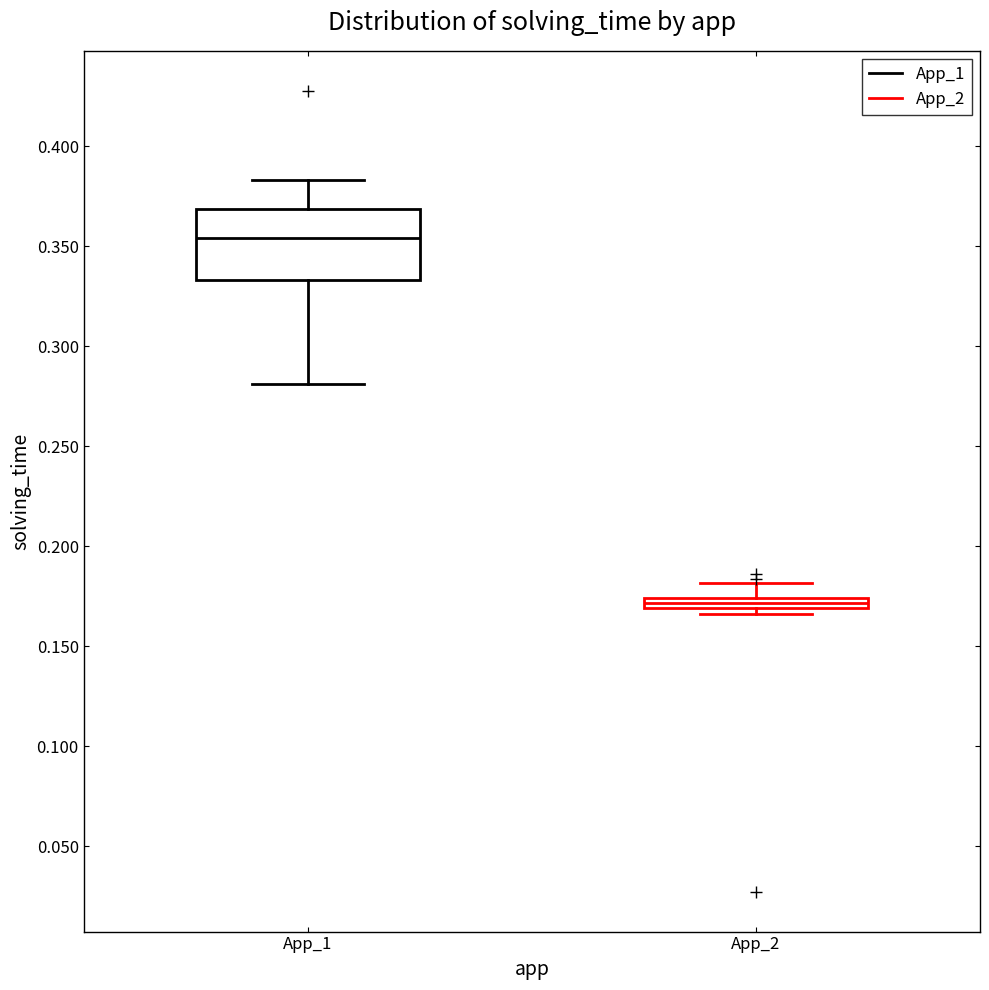

Which box's median line is the highest?

App_1